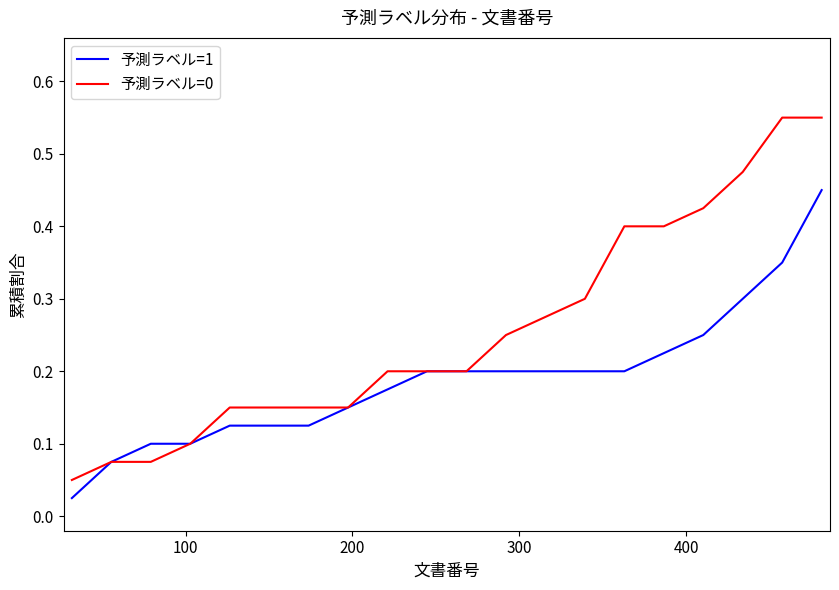

True or false: 予測ラベル=0 and 予測ラベル=1 cross at least once.

False